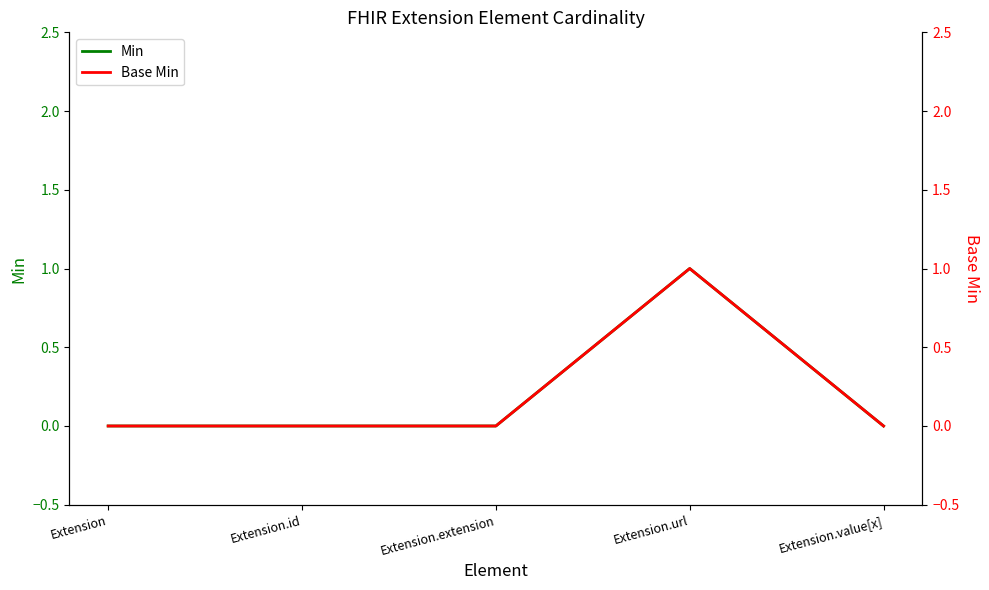

Which label corresponds to the largest value in the chart?

Extension.url